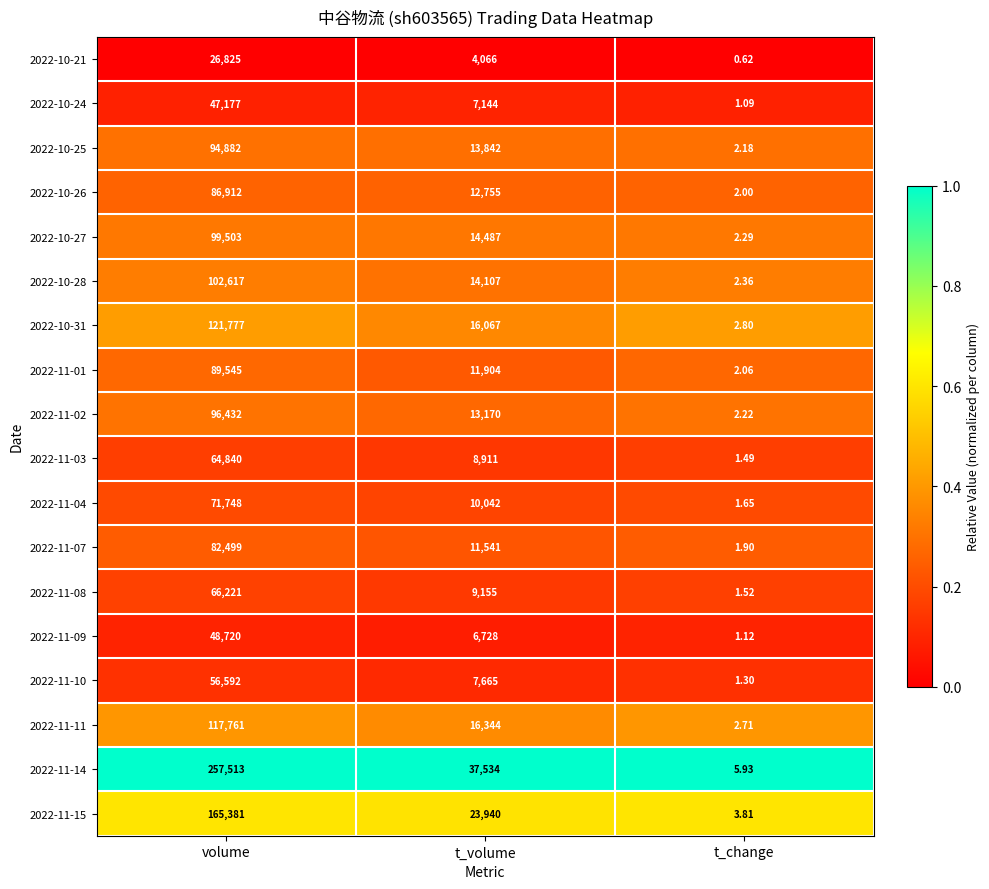

Is the value of 2022-10-25 at t_volume greater than the value of 2022-11-08 at volume?

No